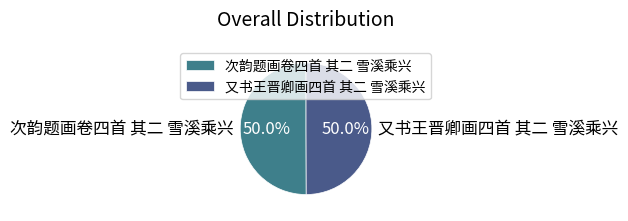

What is the ratio of the value at 又书王晋卿画四首 其二 雪溪乘兴 to the value at 次韵题画卷四首 其二 雪溪乘兴?

1.0